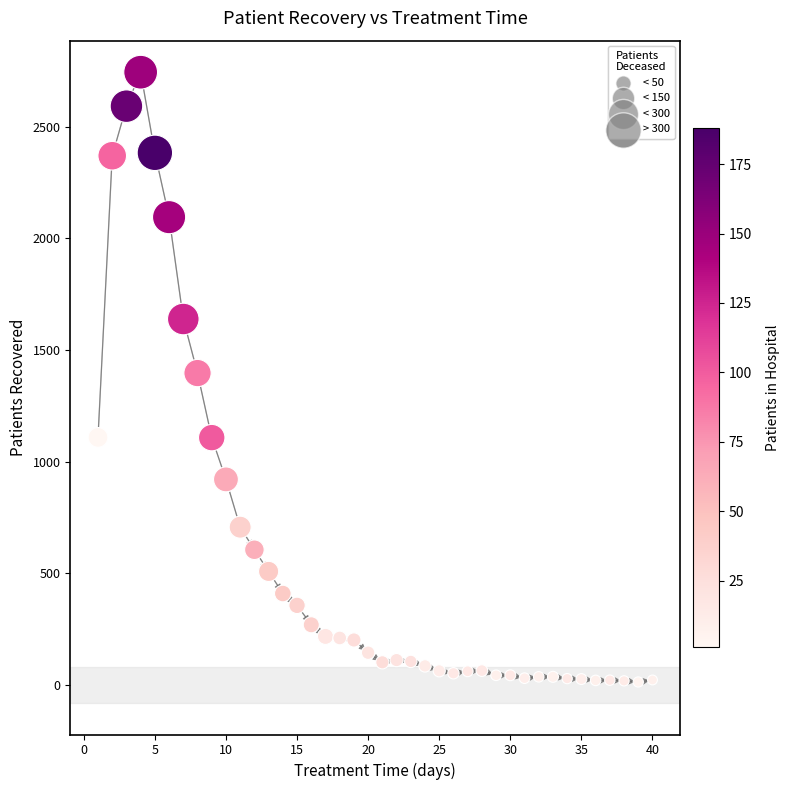

What is the range of X values (max minus min)?

39